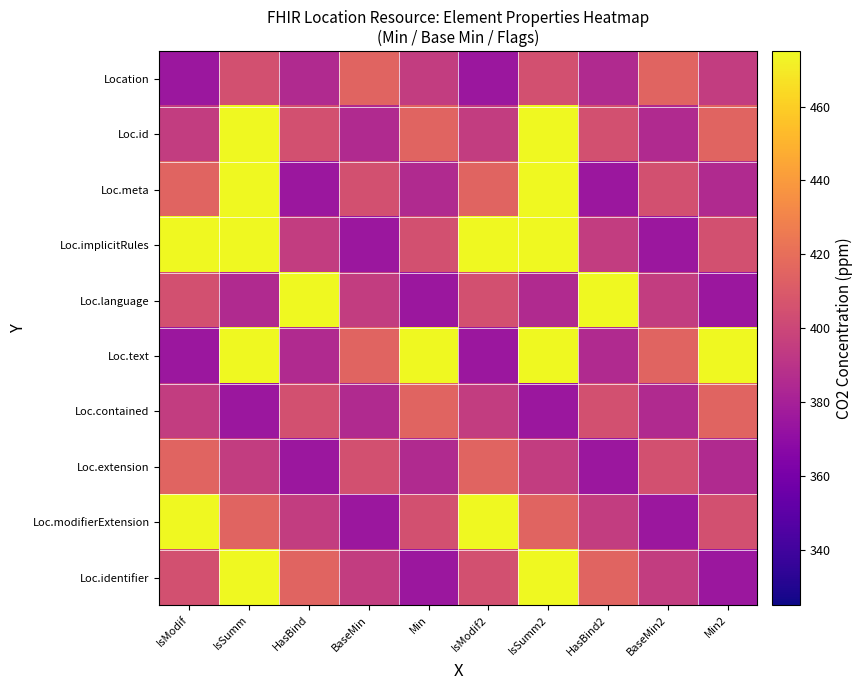

Reading left to right, extract all data points from this chart.

Location: IsModif=375	IsSumm=405	HasBind=385	BaseMin=415	Min=395	IsModif2=375	IsSumm2=405	HasBind2=385	BaseMin2=415	Min2=395
Loc.id: IsModif=395	IsSumm=475	HasBind=405	BaseMin=385	Min=415	IsModif2=395	IsSumm2=475	HasBind2=405	BaseMin2=385	Min2=415
Loc.meta: IsModif=415	IsSumm=495	HasBind=375	BaseMin=405	Min=385	IsModif2=415	IsSumm2=495	HasBind2=375	BaseMin2=405	Min2=385
Loc.implicitRules: IsModif=485	IsSumm=515	HasBind=395	BaseMin=375	Min=405	IsModif2=485	IsSumm2=515	HasBind2=395	BaseMin2=375	Min2=405
Loc.language: IsModif=405	IsSumm=385	HasBind=515	BaseMin=395	Min=375	IsModif2=405	IsSumm2=385	HasBind2=515	BaseMin2=395	Min2=375
Loc.text: IsModif=375	IsSumm=505	HasBind=385	BaseMin=415	Min=495	IsModif2=375	IsSumm2=505	HasBind2=385	BaseMin2=415	Min2=495
Loc.contained: IsModif=395	IsSumm=375	HasBind=405	BaseMin=385	Min=415	IsModif2=395	IsSumm2=375	HasBind2=405	BaseMin2=385	Min2=415
Loc.extension: IsModif=415	IsSumm=395	HasBind=375	BaseMin=405	Min=385	IsModif2=415	IsSumm2=395	HasBind2=375	BaseMin2=405	Min2=385
Loc.modifierExtension: IsModif=485	IsSumm=415	HasBind=395	BaseMin=375	Min=405	IsModif2=485	IsSumm2=415	HasBind2=395	BaseMin2=375	Min2=405
Loc.identifier: IsModif=405	IsSumm=485	HasBind=415	BaseMin=395	Min=375	IsModif2=405	IsSumm2=485	HasBind2=415	BaseMin2=395	Min2=375